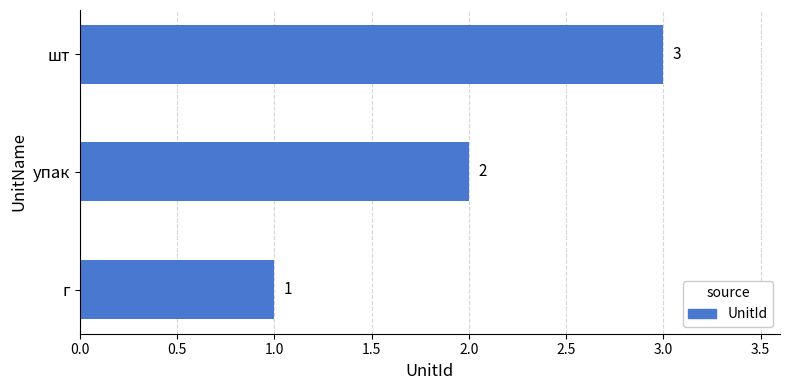

What is the minimum value shown in the chart?

1